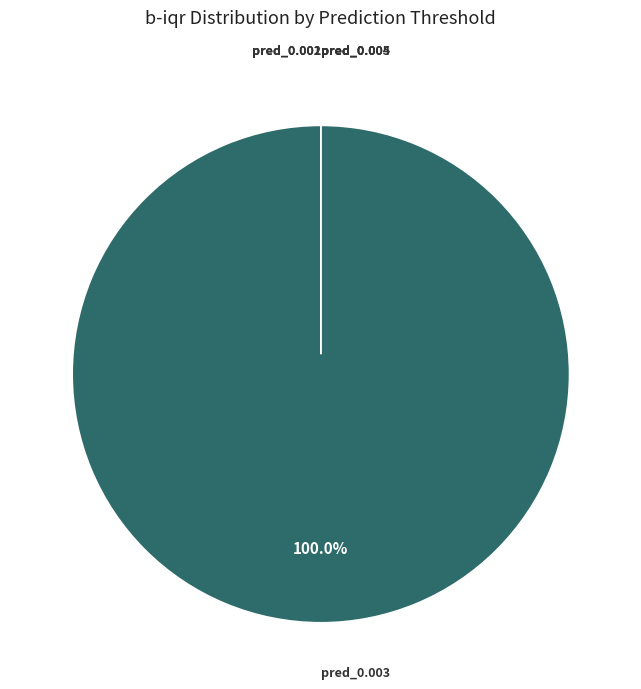

To the nearest percent, what is the average slice percentage?

17%